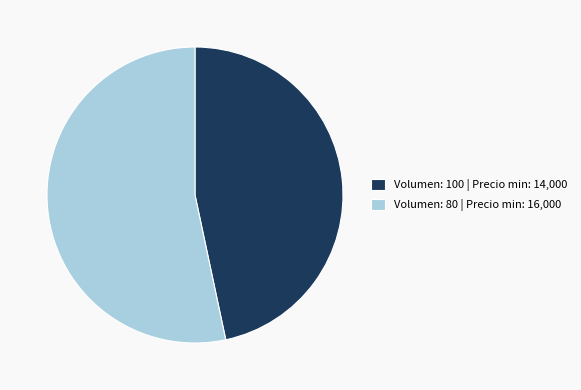

Count the number of slices in the pie.

2